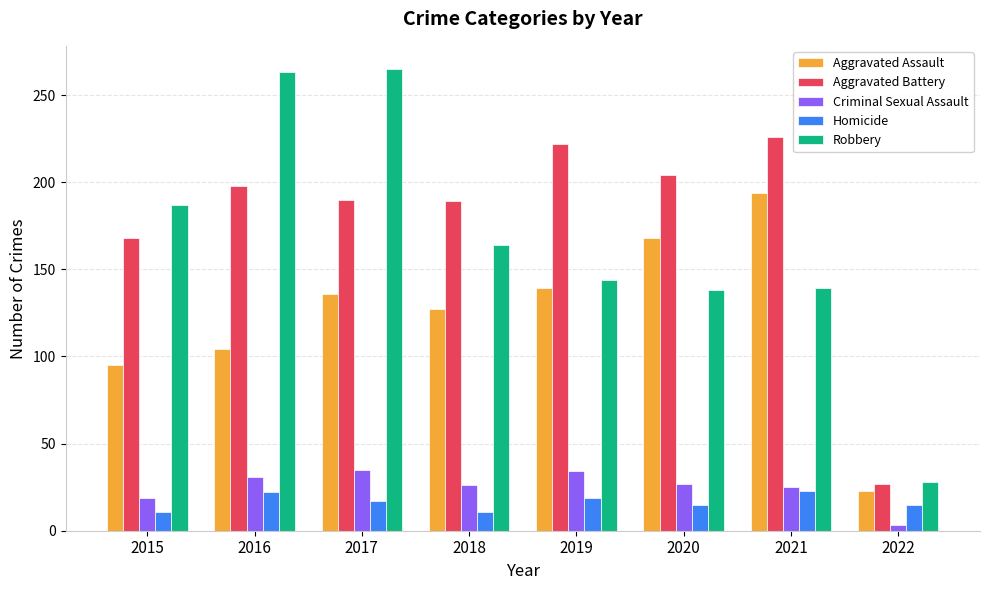

Is the value of Aggravated Battery at 2021 greater than the value of Criminal Sexual Assault at 2019?

Yes